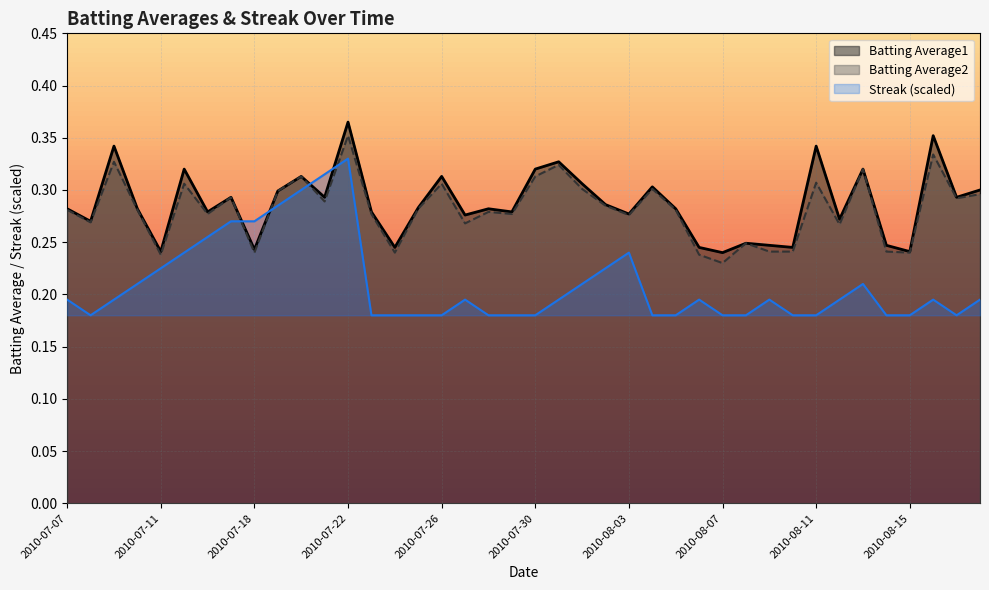

Is it true that Batting Average2 equals 0.1 at 2010-08-13?

False